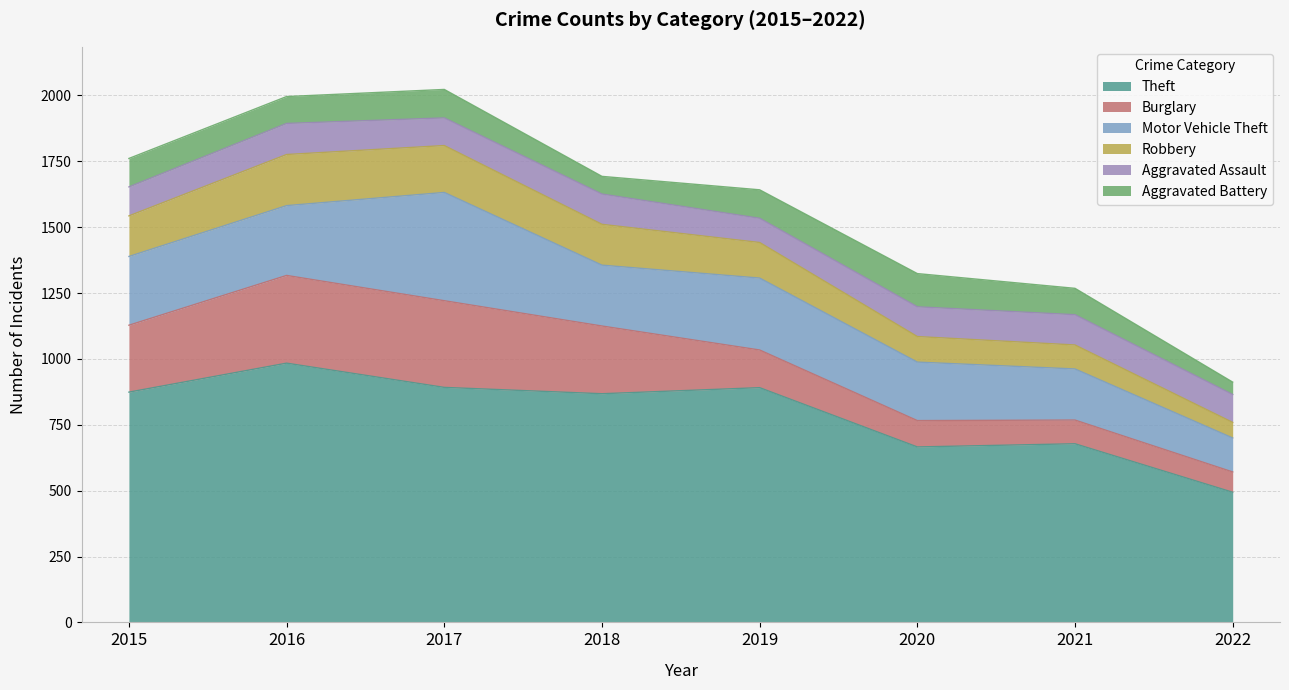

Rank the categories by Aggravated Assault value from highest to lowest.

2016, 2018, 2021, 2020, 2015, 2022, 2017, 2019